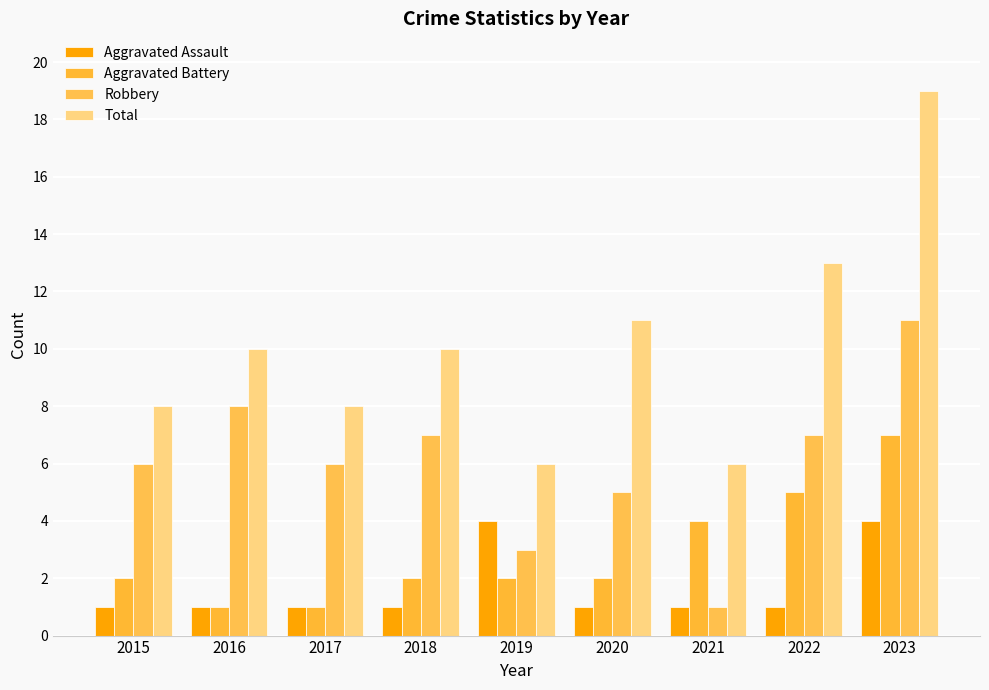

Reading left to right, transcribe all the data shown in this chart.

Aggravated Assault: 2015=1	2016=1	2017=1	2018=1	2019=4	2020=1	2021=1	2022=1	2023=4
Aggravated Battery: 2015=2	2016=1	2017=1	2018=2	2019=2	2020=2	2021=4	2022=5	2023=7
Robbery: 2015=6	2016=8	2017=6	2018=7	2019=3	2020=5	2021=1	2022=7	2023=11
Total: 2015=8	2016=10	2017=8	2018=10	2019=6	2020=11	2021=6	2022=13	2023=19